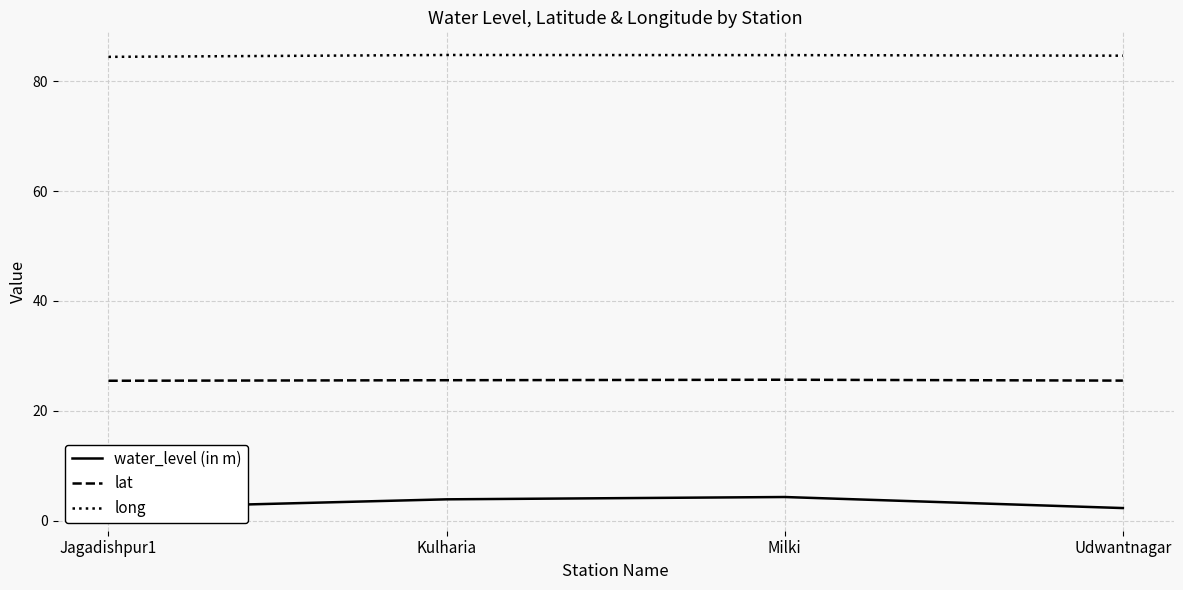

Rank the series by their maximum value, from highest to lowest.

long, lat, water_level (in m)